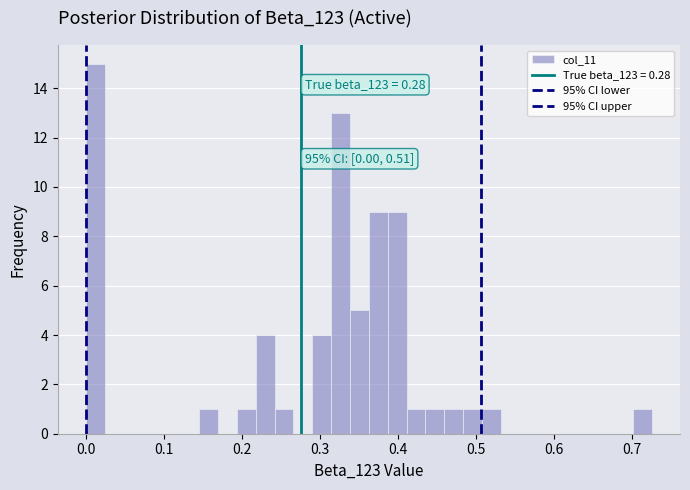

Around what value on the x-axis is the tallest bar? Give the approximate position of its centre, as read against the axis.

0.01